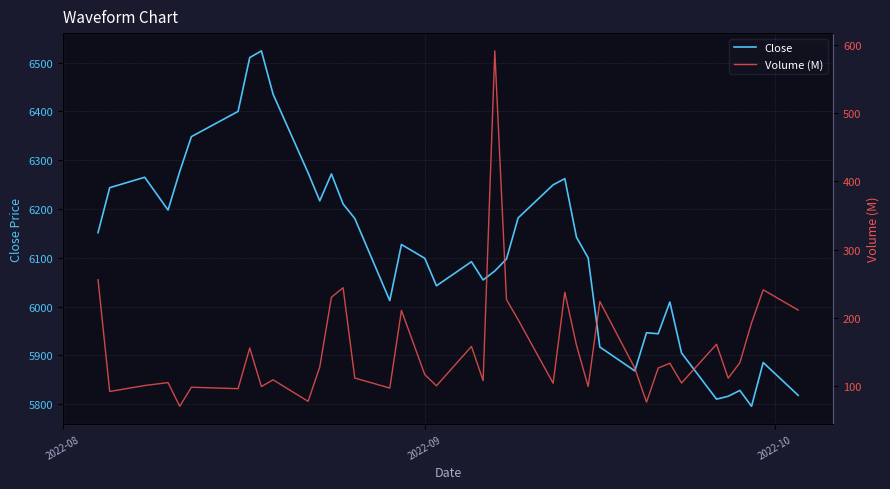

What is the highest value of the Volume (M) series?

591.7